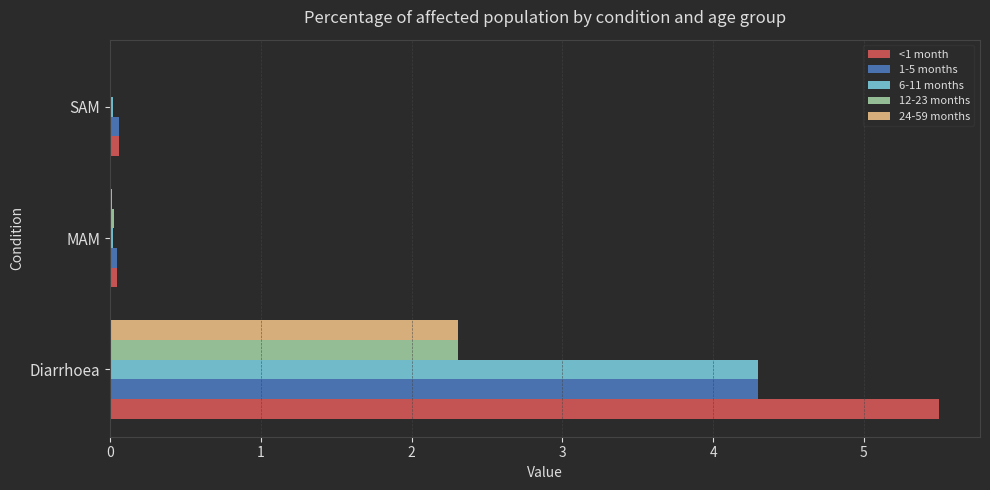

Which label corresponds to the largest value in the chart?

Diarrhoea